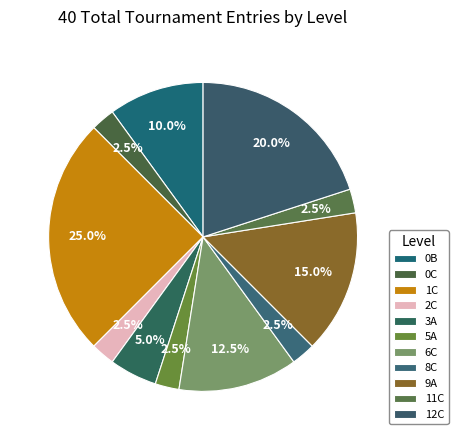

To the nearest percent, what is the average slice percentage?

9%